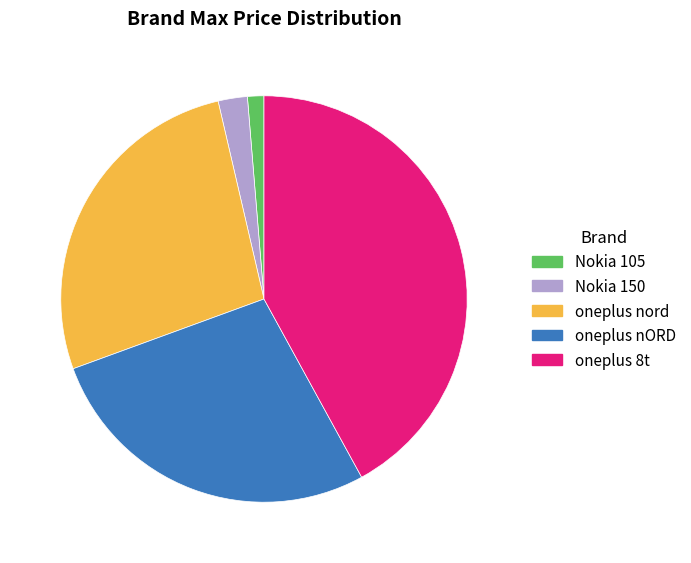

Which category has the smallest portion of the pie?

Nokia 105